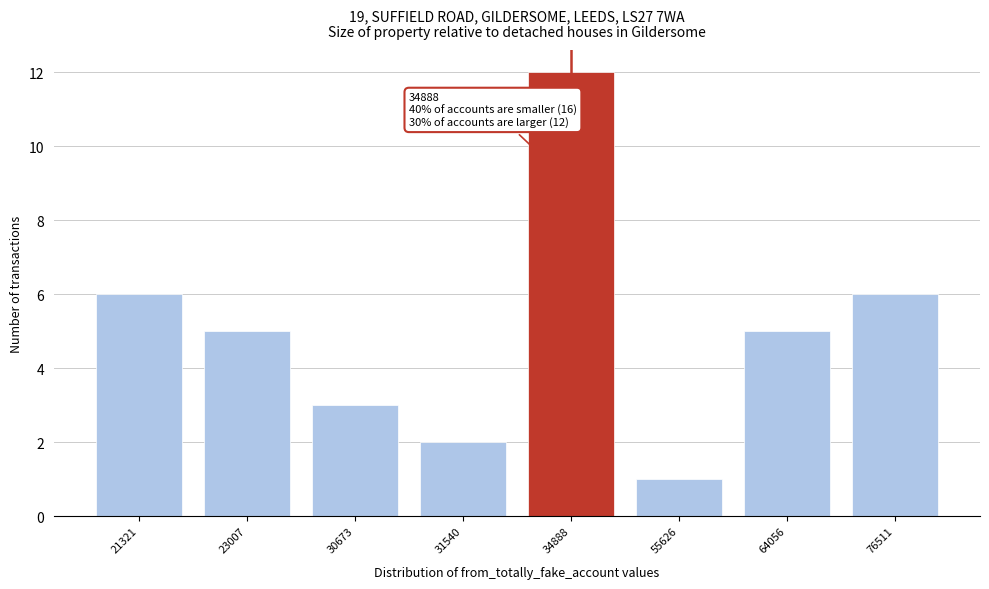

Reading left to right, what are all the values shown in this chart?

21321=6	23007=5	30673=3	31540=2	34888=12	55626=1	64056=5	76511=6